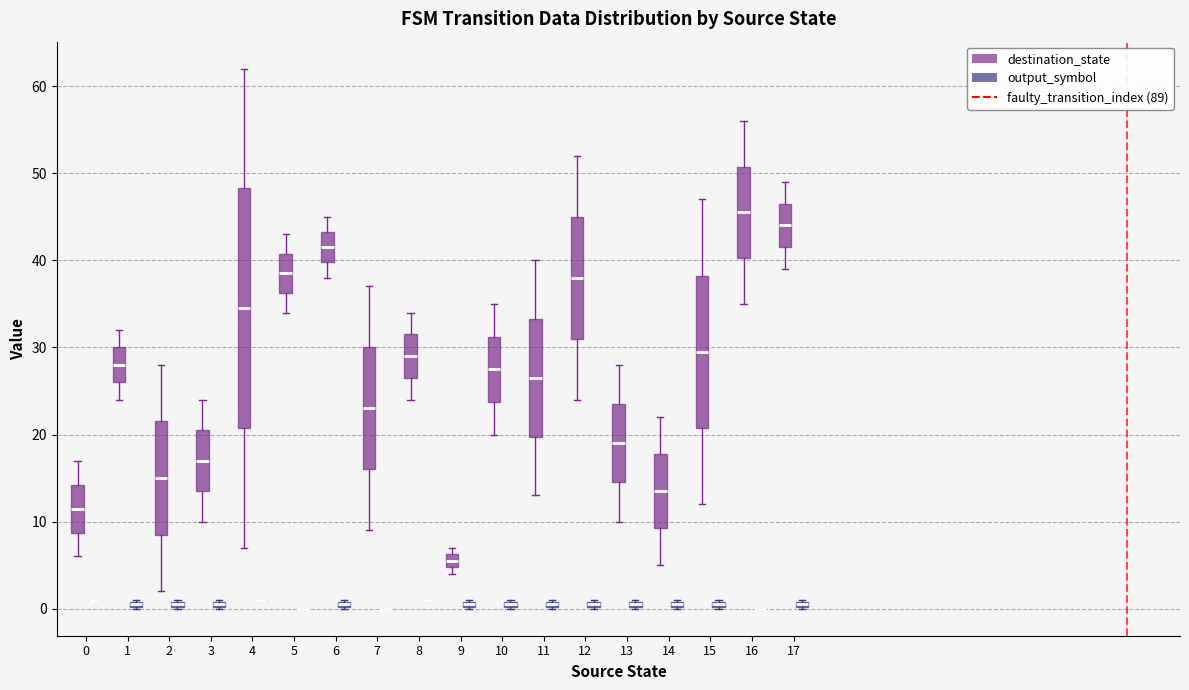

Where is the upper edge of the box for 3 (output_symbol) on the y-axis? The values are not printed on the chart, so give them approximately, as read against the axis.

1